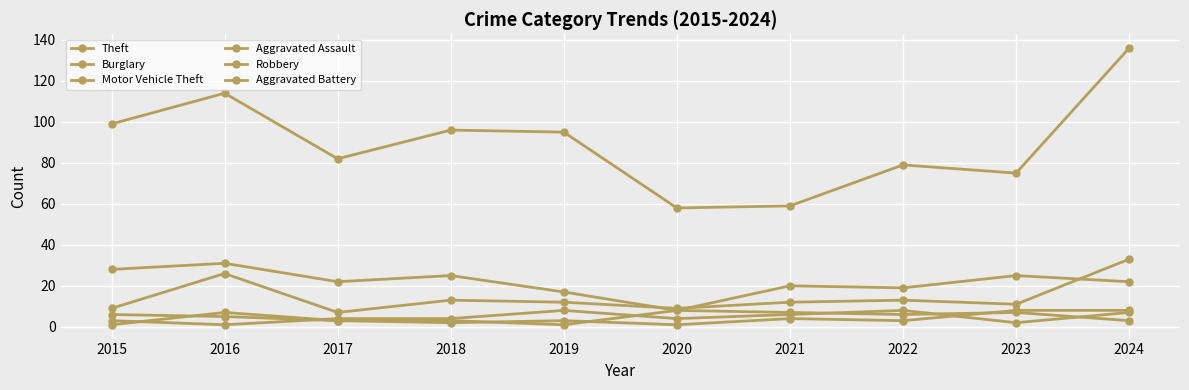

True or false: Aggravated Assault and Burglary cross at least once.

False